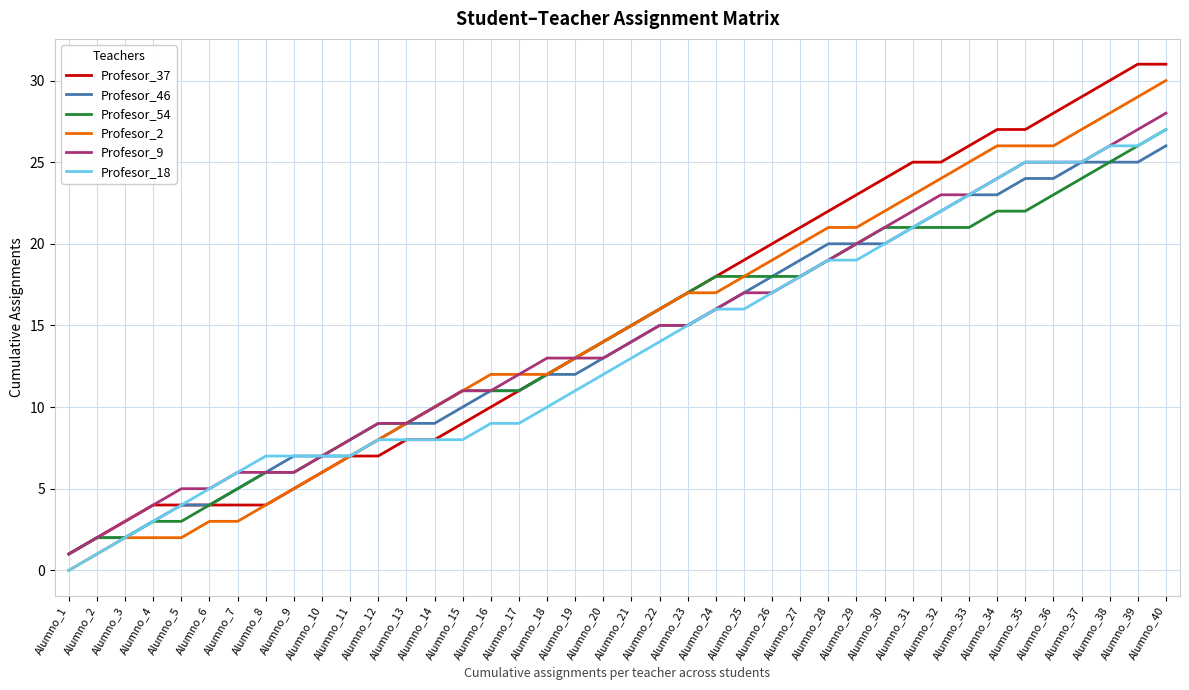

Which category has the lowest value in the Profesor_2 series?

Alumno_1